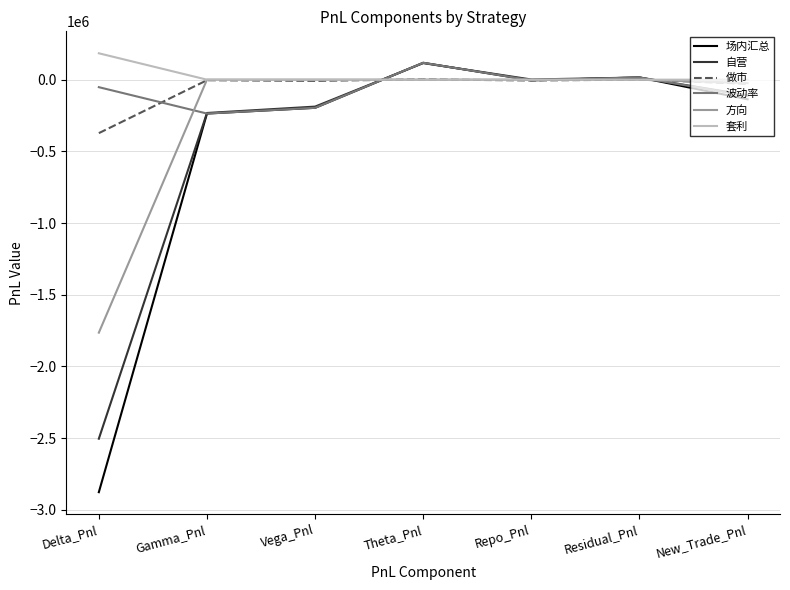

What is the difference between the maximum and second lowest values in the 做市 series?

30898.2